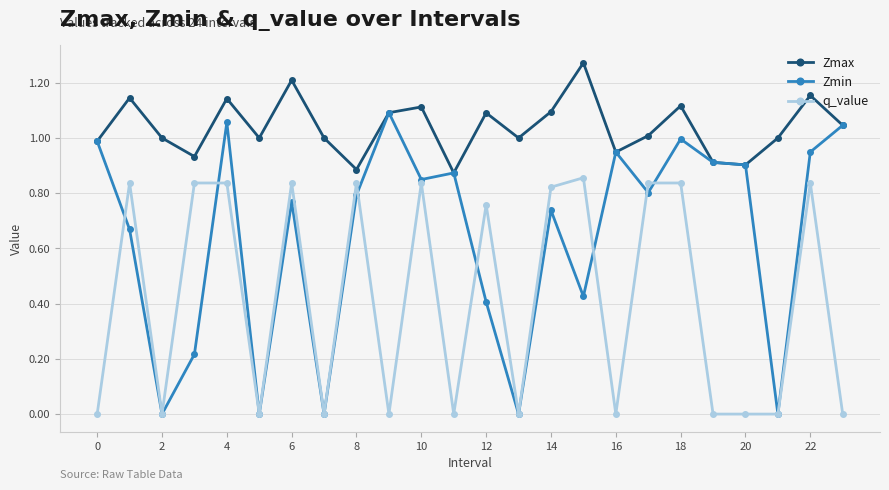

Count the number of categories in the chart.

24